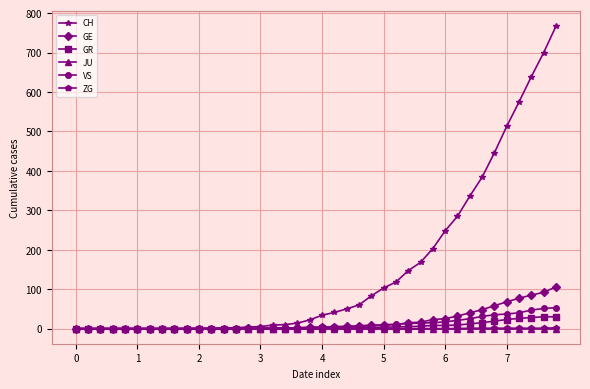

Which series has the largest total across all categories?

CH